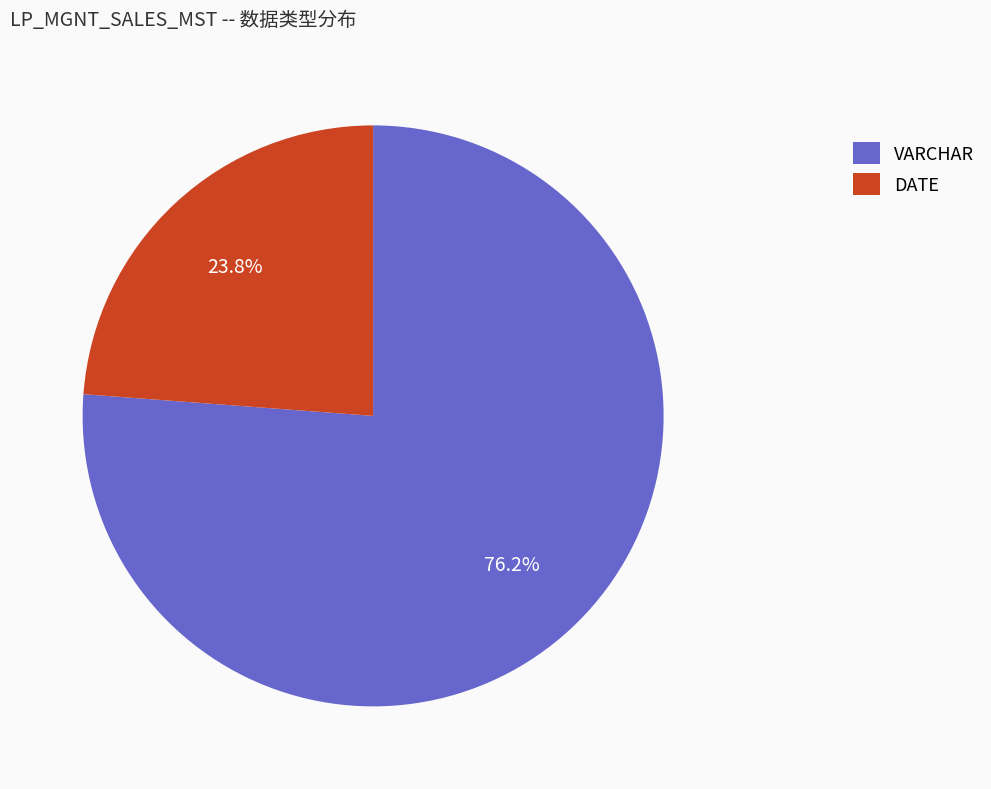

Rank the categories by value from lowest to highest.

DATE, VARCHAR